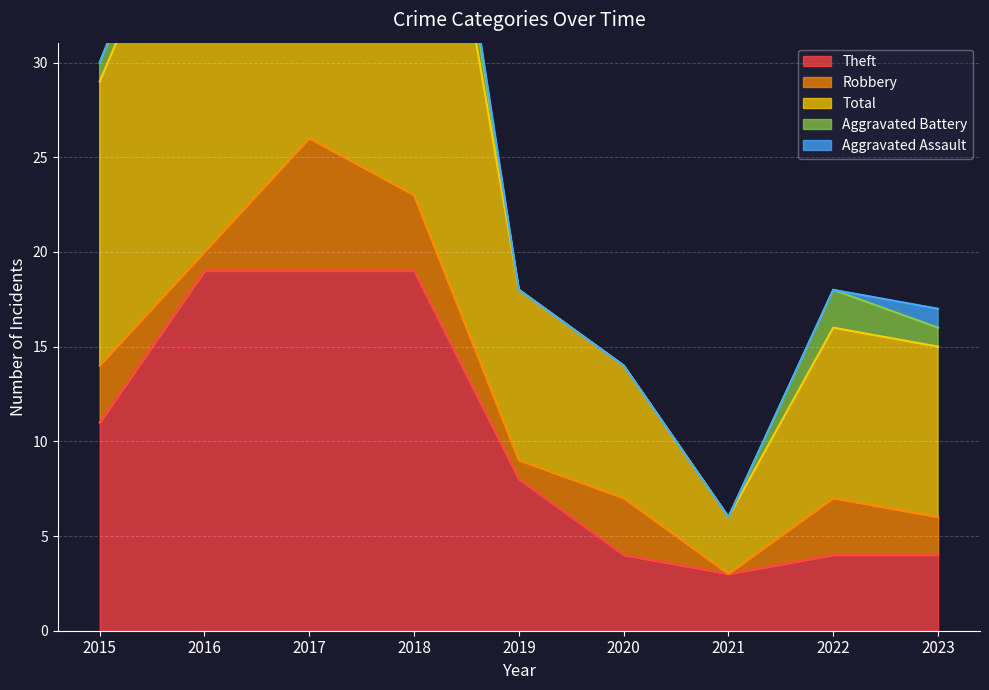

Between 2017 and 2020, which series saw the biggest shift?

Total